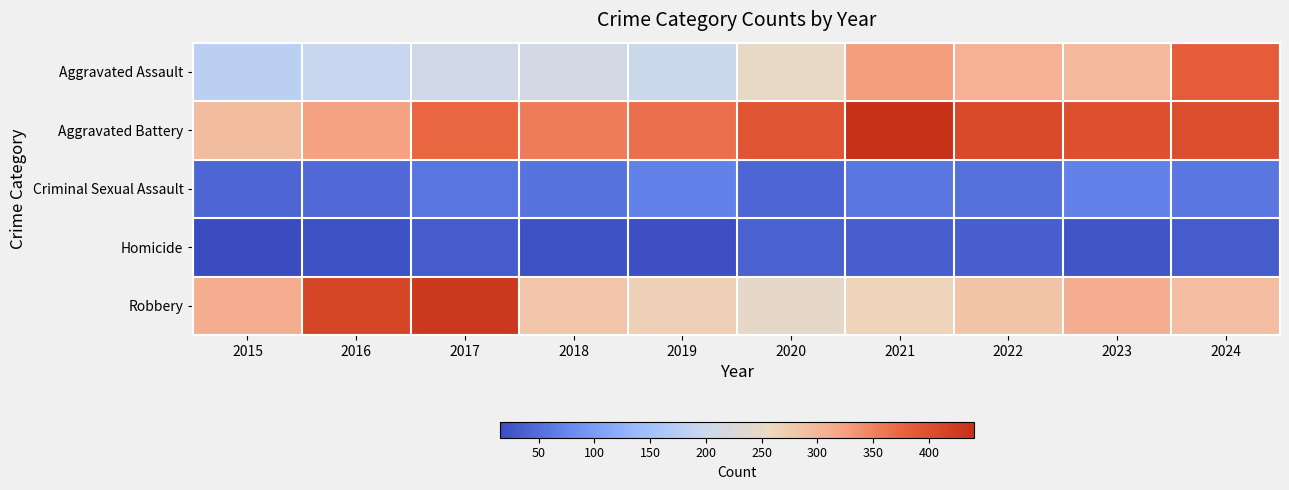

Between 2015 and 2016, which series saw the biggest shift?

Robbery